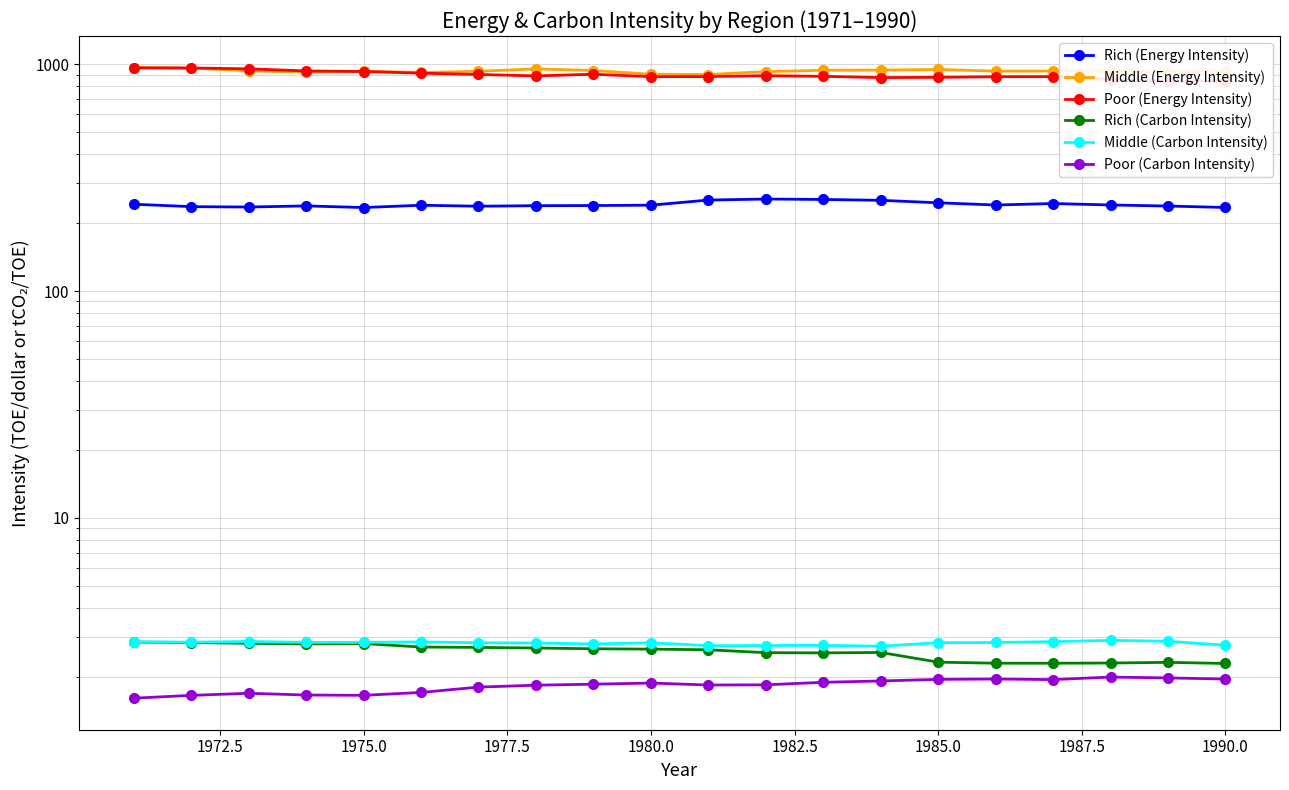

In Middle (Energy Intensity), how many points are lower than both neighbors (excluding endpoints)?

5